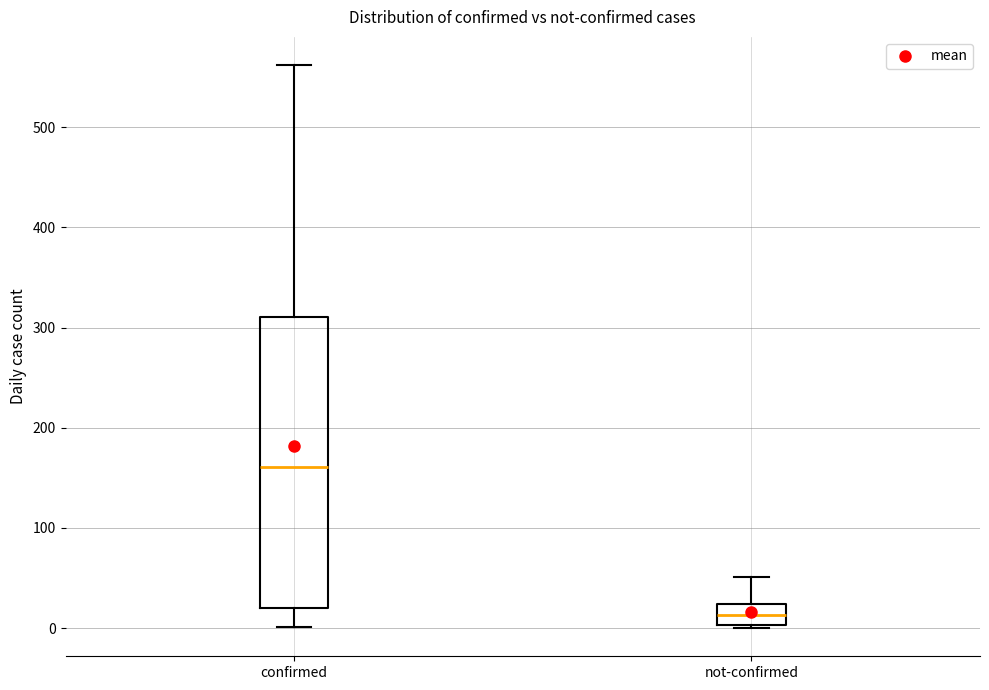

Reading left to right, transcribe this box plot: for each box, give where its median line is, the range the box spans, and where its two whiskers end, as read against the y-axis. The values are not printed on the chart, so give them approximately, as read against the axis.

confirmed: median 160, box 20 to 310, whiskers 0 to 560
not-confirmed: median 10, box 0 to 20, whiskers 0 to 50